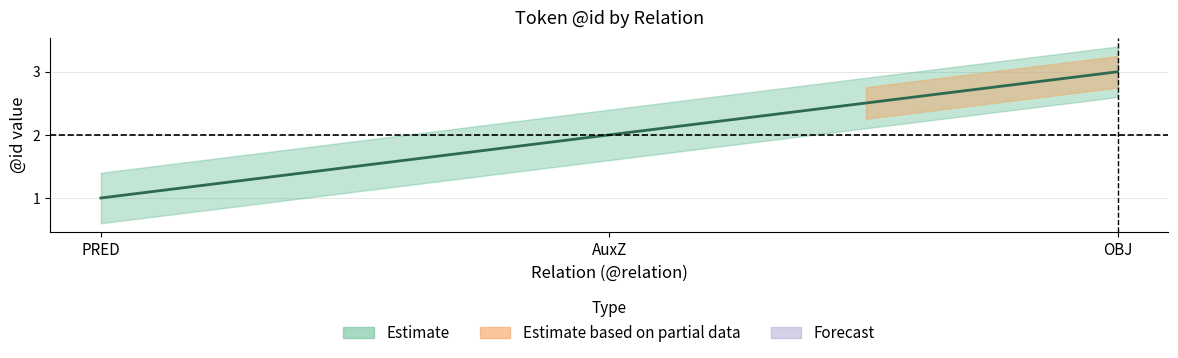

Reading left to right, list all the values displayed in this chart.

PRED=1	AuxZ=2	OBJ=3